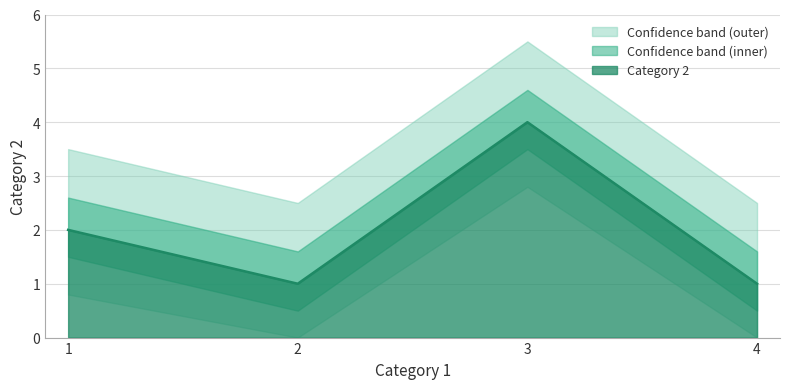

Which has a higher value, 1 or 3?

3